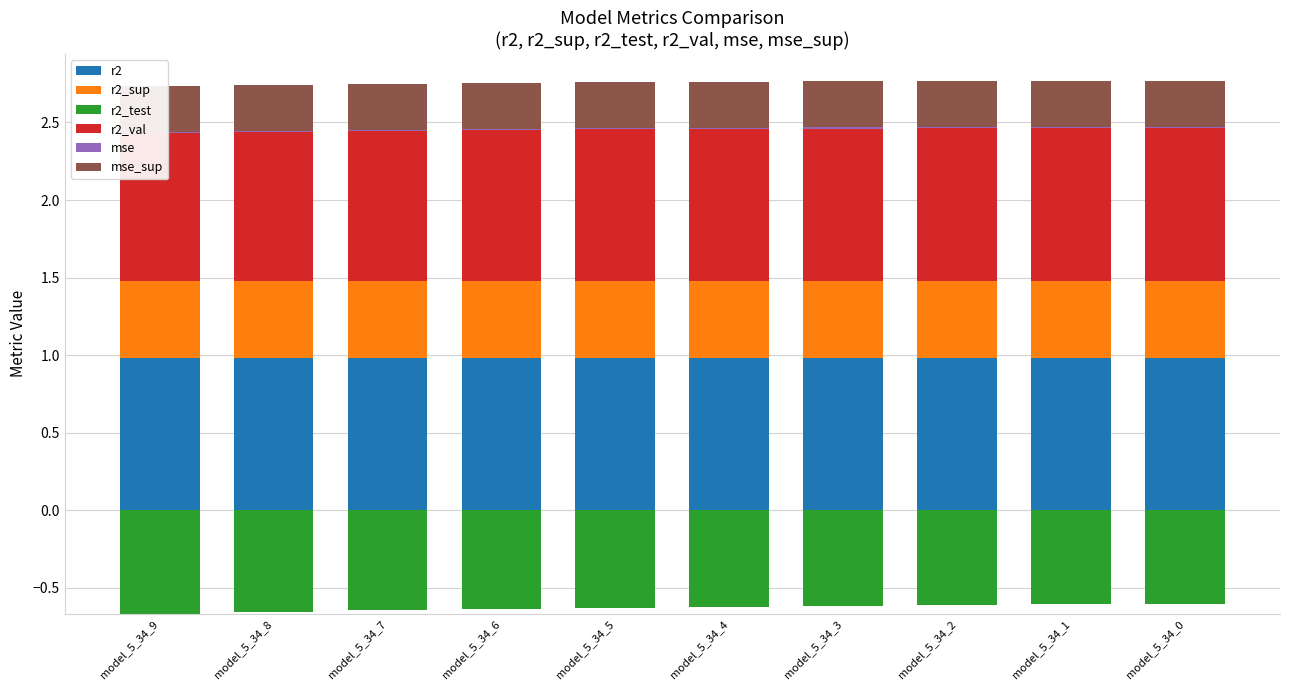

At how many categories does at least one series exceed 0?

10